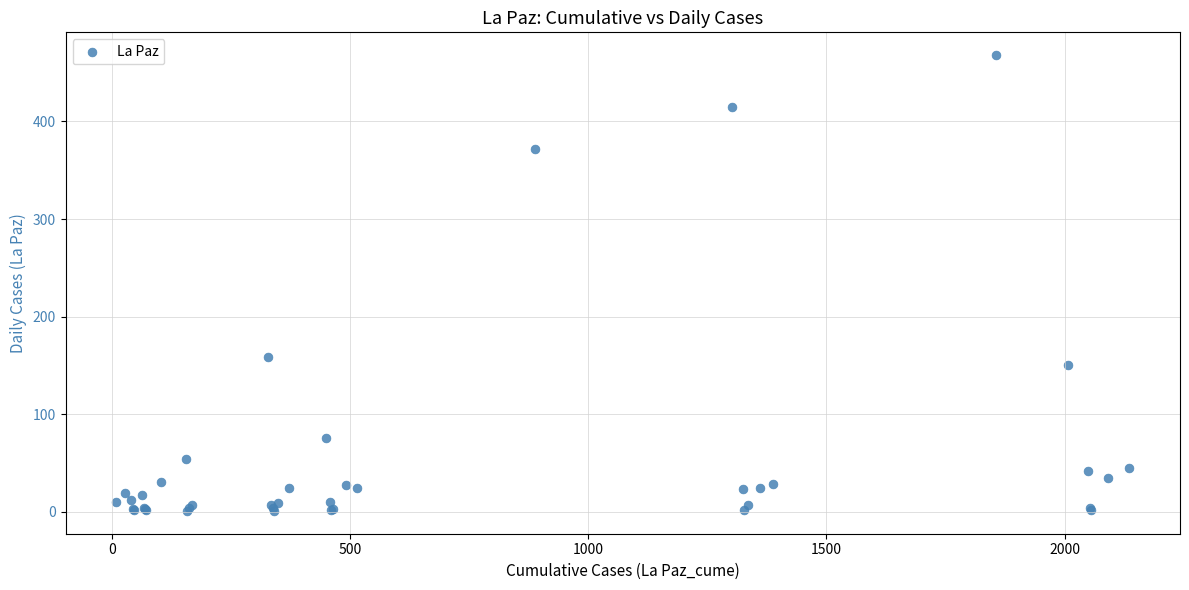

What Y value in the scatter plot is closest to 234?

159